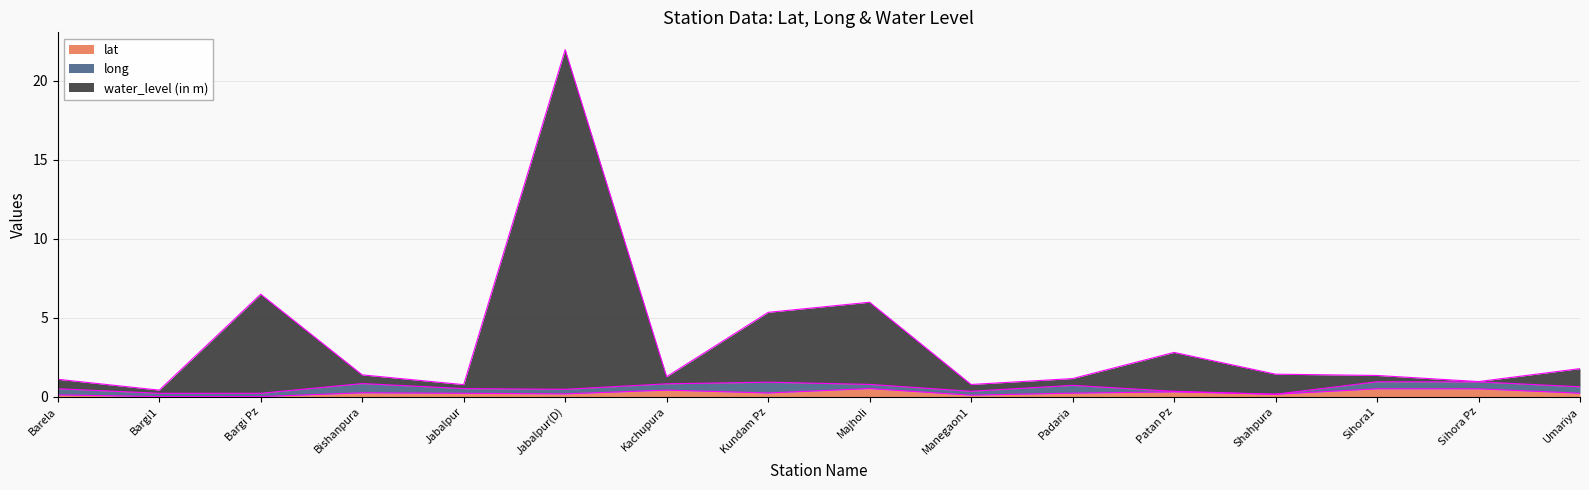

How many data points does each series have?

16